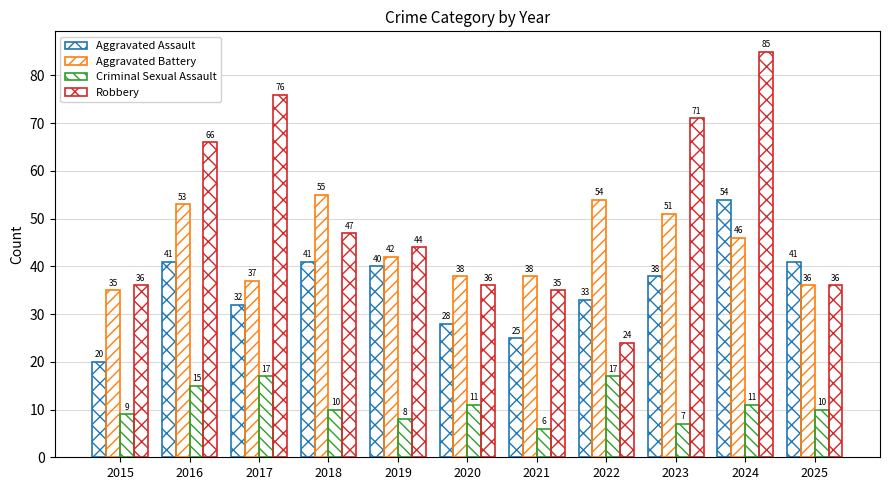

Reading left to right, what are all the values shown in this chart?

Aggravated Assault: 20	41	32	41	40	28	25	33	38	54	41
Aggravated Battery: 35	53	37	55	42	38	38	54	51	46	36
Criminal Sexual Assault: 9	15	17	10	8	11	6	17	7	11	10
Robbery: 36	66	76	47	44	36	35	24	71	85	36